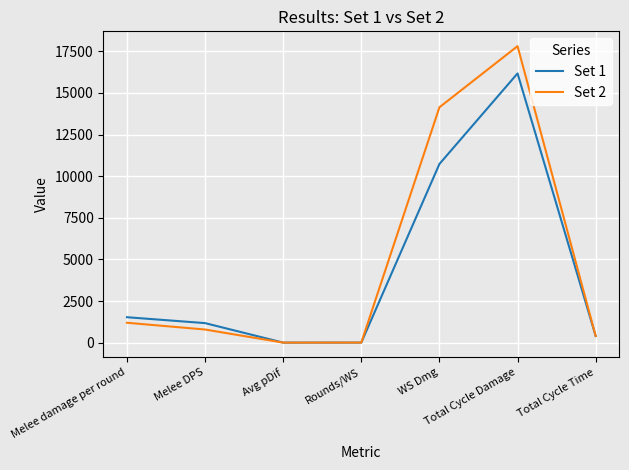

Where does the Set 1 series first go above 1172?

Melee damage per round